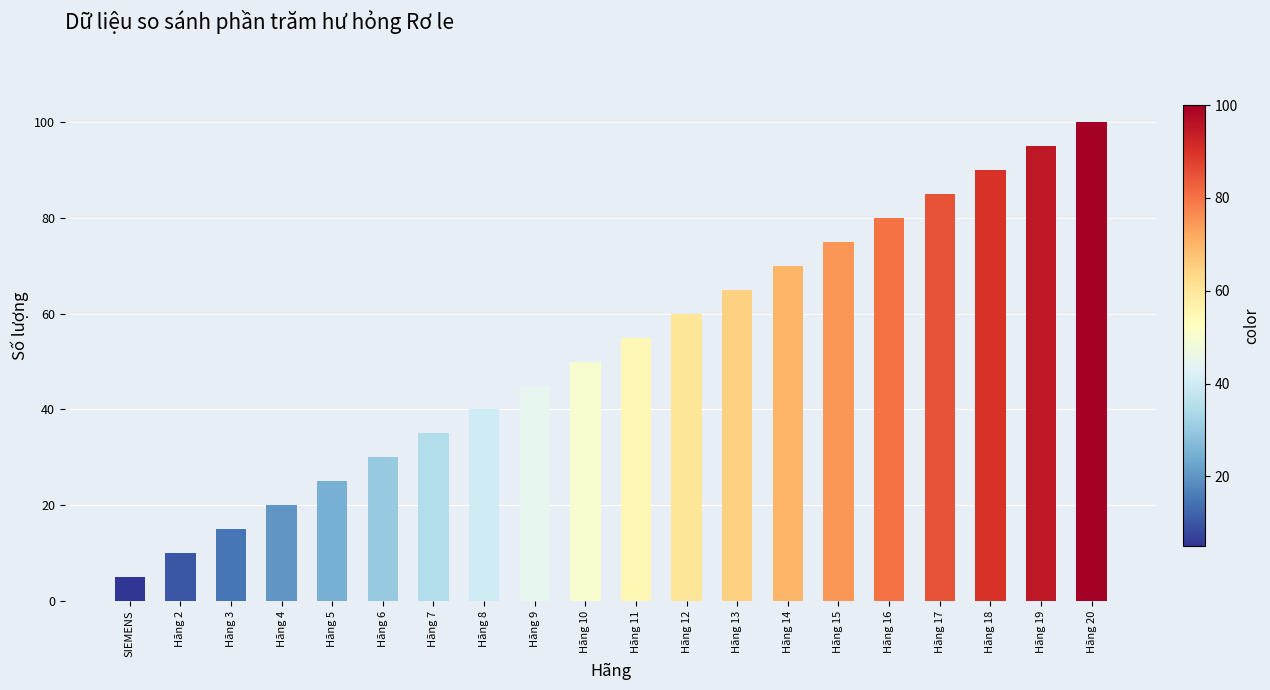

What position from the left is Hãng 16?

16